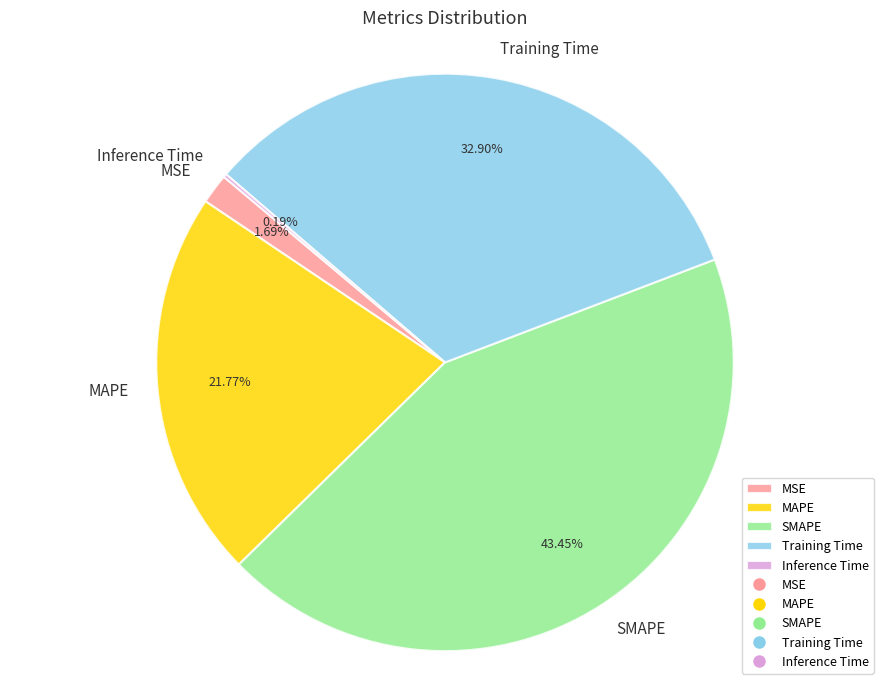

To the nearest percent, what portion does MSE represent?

2%